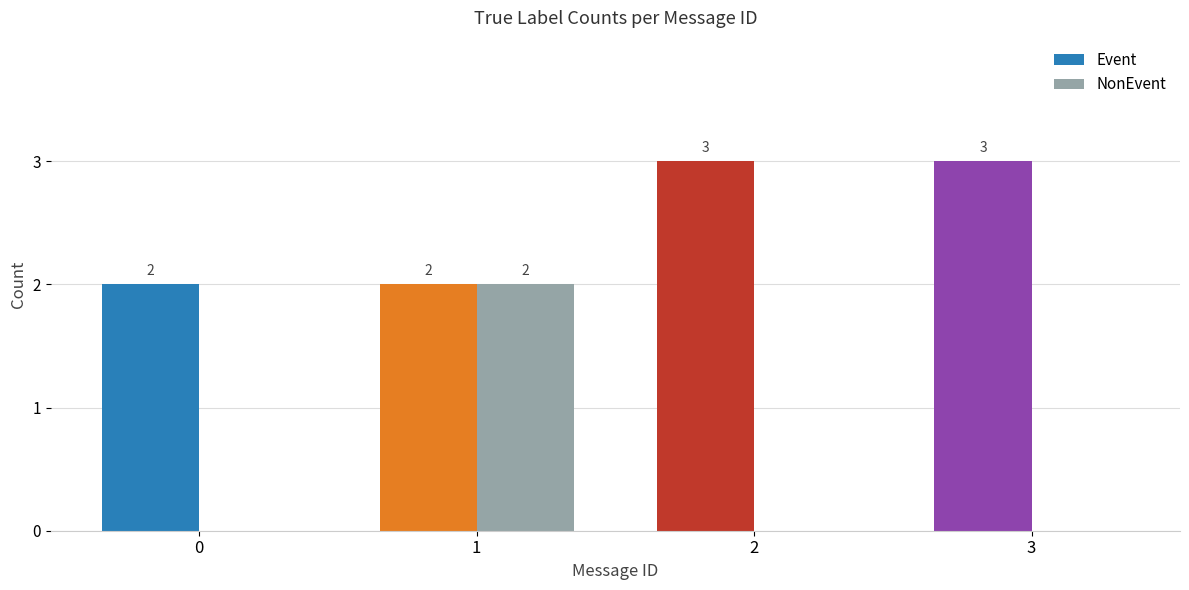

Which series changed the most between 0 and 1?

NonEvent